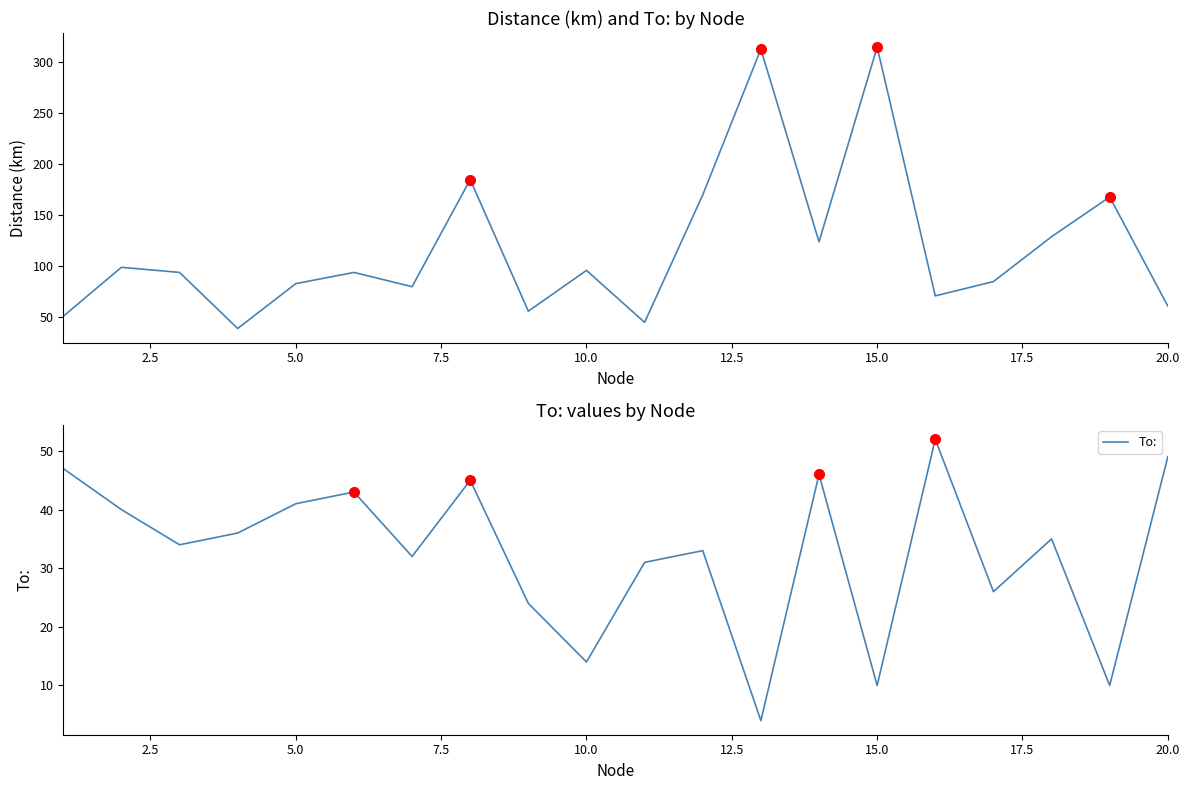

What is the minimum value for To:?

4